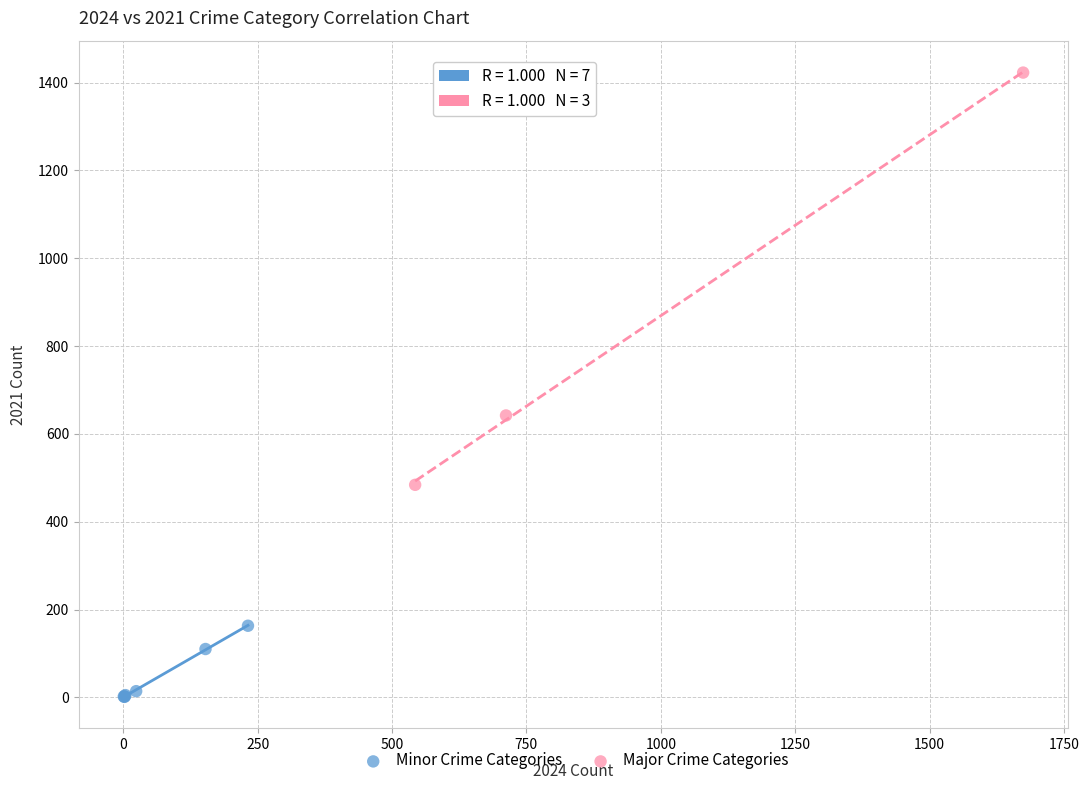

Which series contains the lowest Y value?

Minor Crime Categories